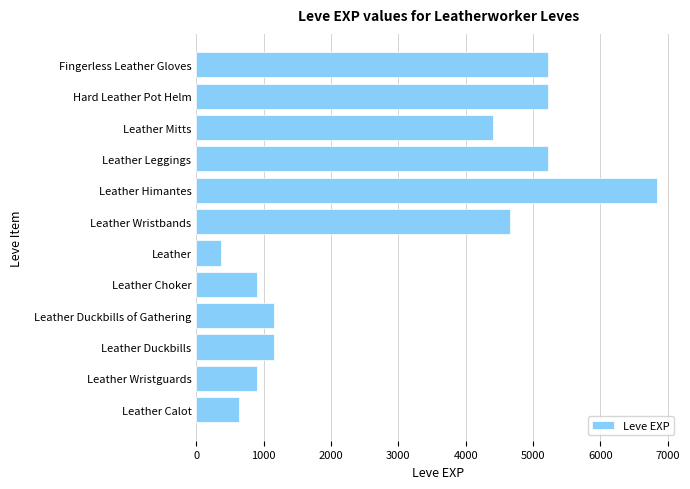

How many distinct data groups are displayed?

1